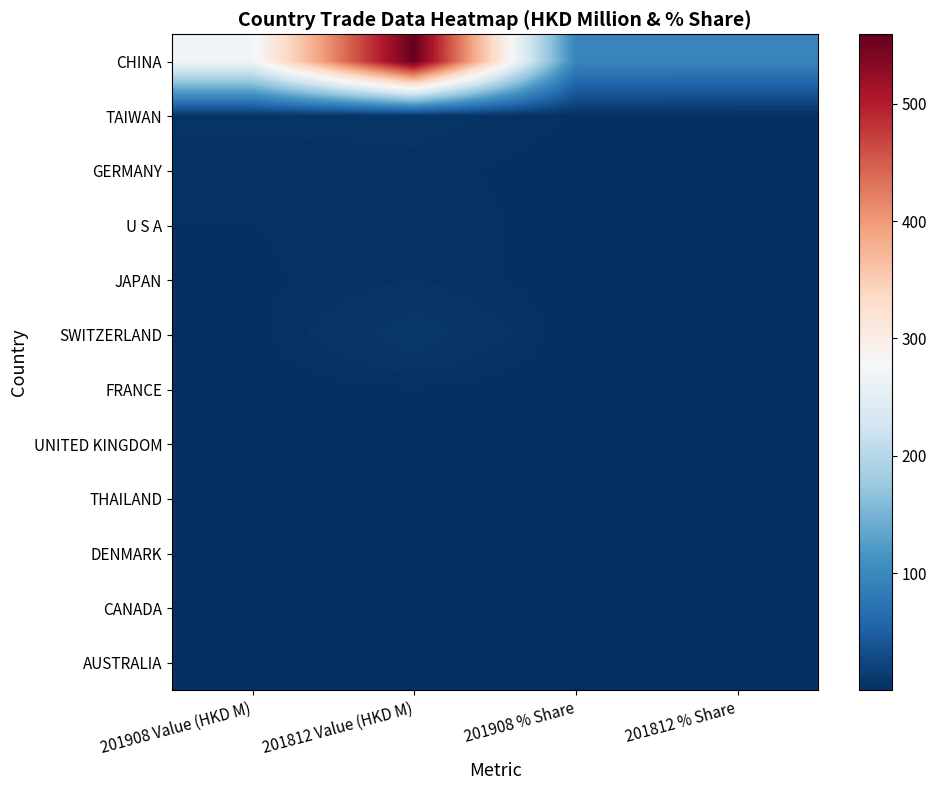

Which series has the largest range (max minus min)?

CHINA